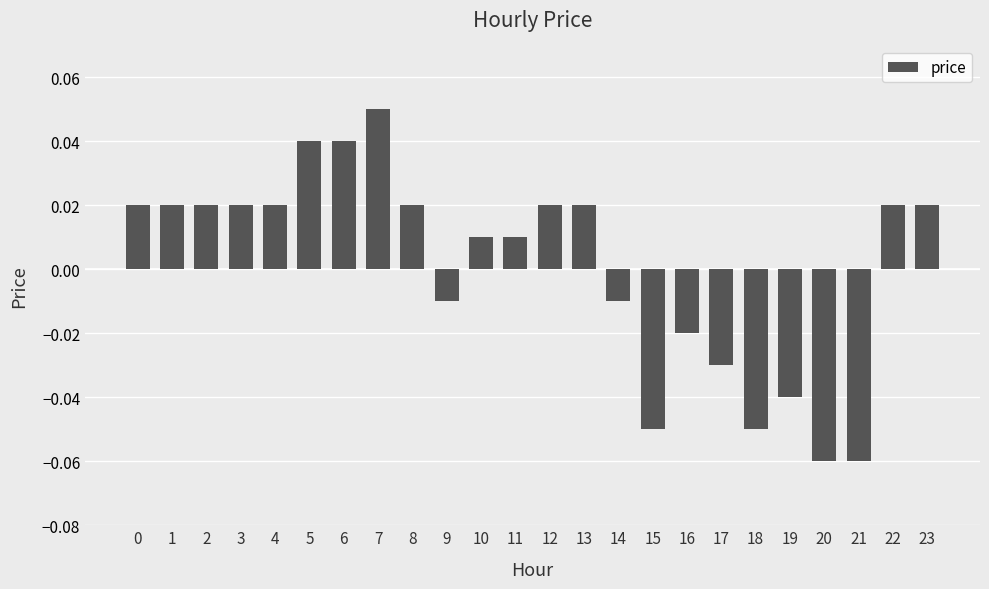

How many bars are there in total?

24